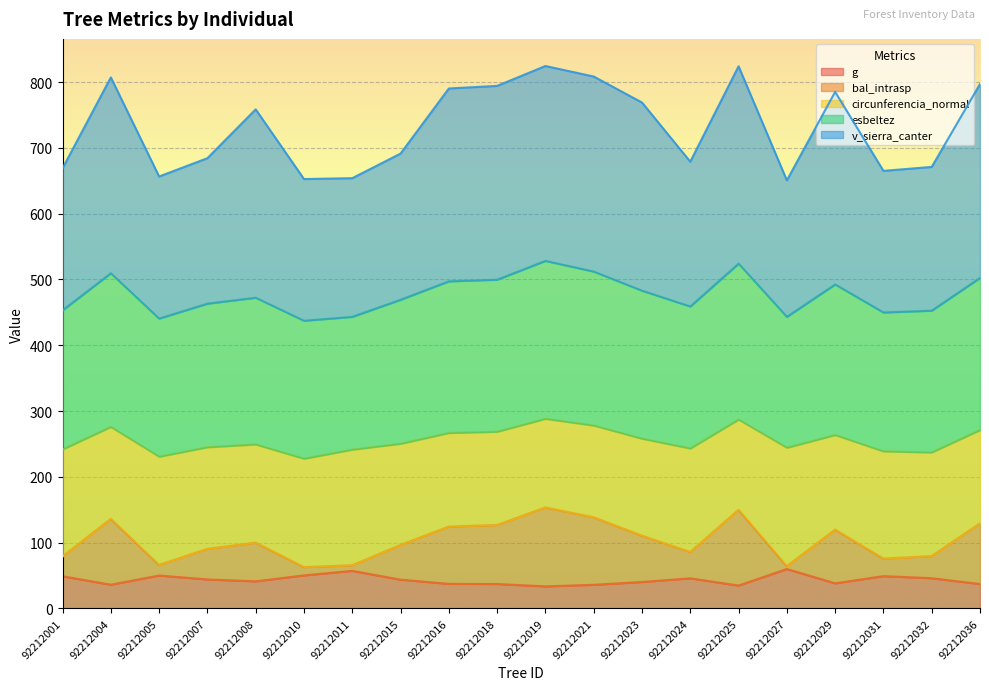

What is the total value across all series at 92212007?

684.4